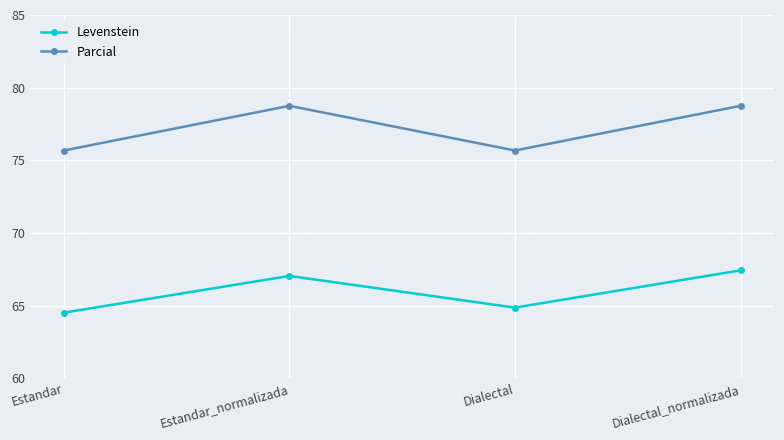

What is the label of the 1st point from the right?

Dialectal_normalizada